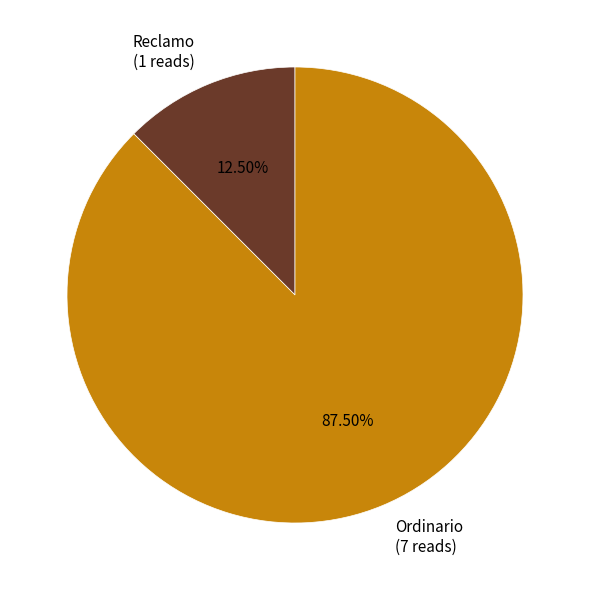

Which has a higher value, Ordinario (7 reads) or Reclamo (1 reads)?

Ordinario (7 reads)